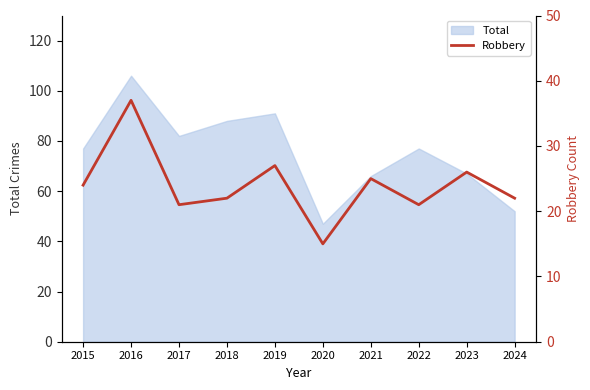

List the labels in order of value, largest first.

2016, 2019, 2023, 2021, 2015, 2018, 2024, 2017, 2022, 2020